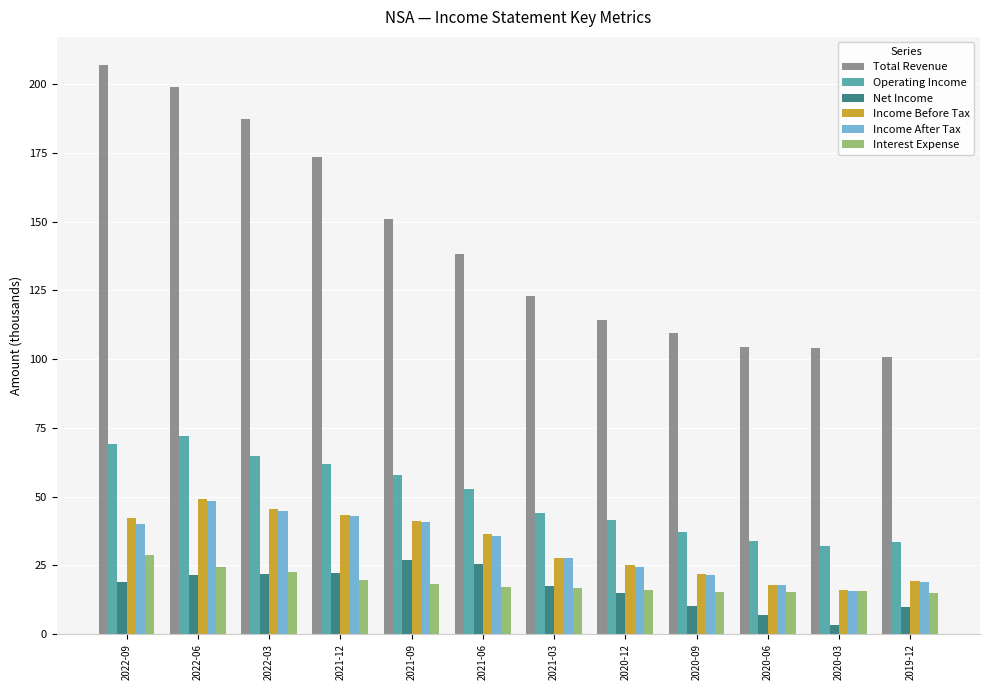

Which category has the lowest value across all series?

2020-03